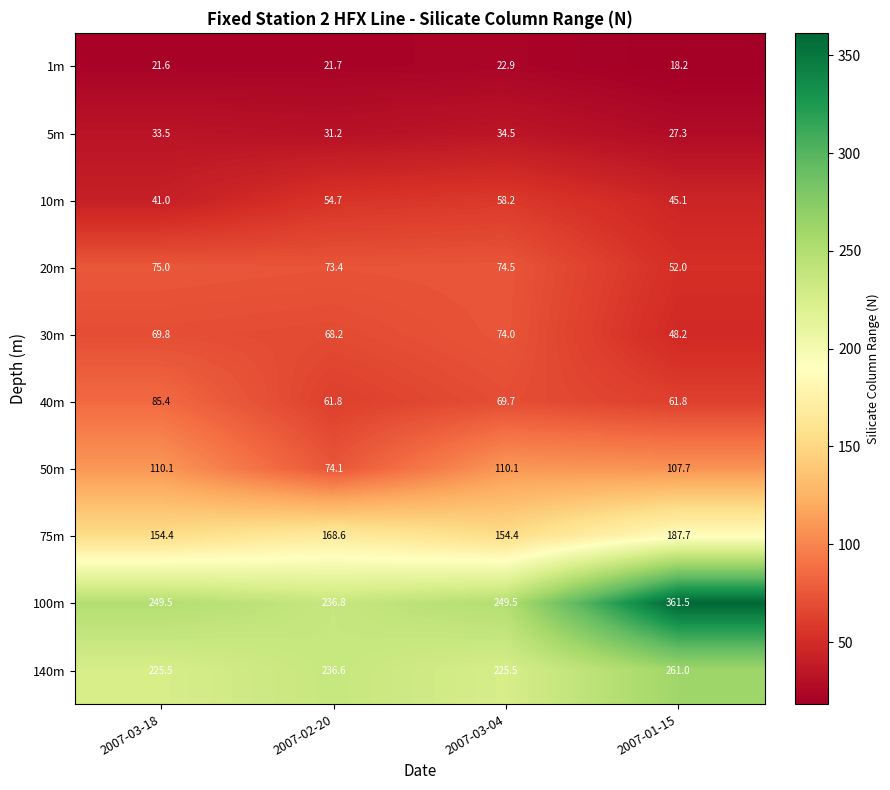

True or false: 75m has a value of 75.7 at 2007-02-20.

False